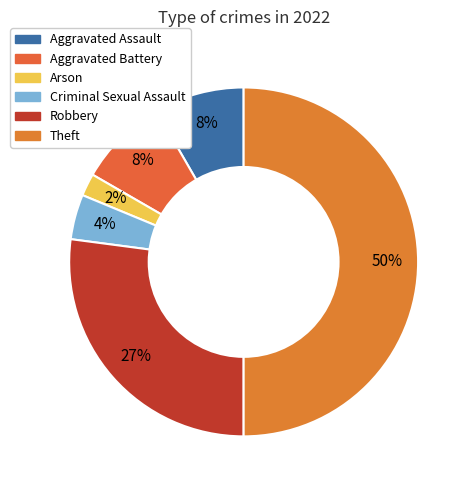

What percentage is the Robbery slice, to the nearest percent?

27%